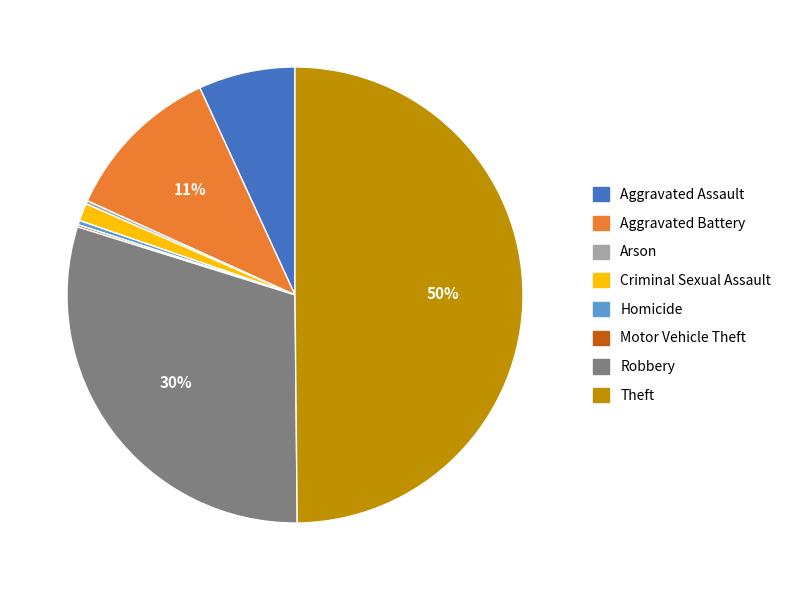

To the nearest percent, what percentage of the pie is Aggravated Battery?

11%